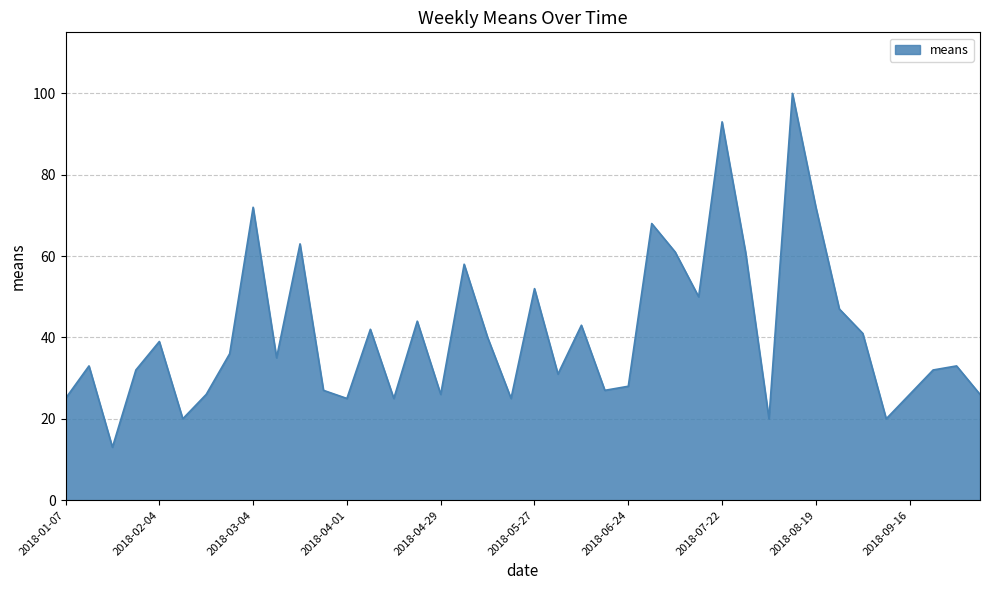

What is the smallest value displayed?

13